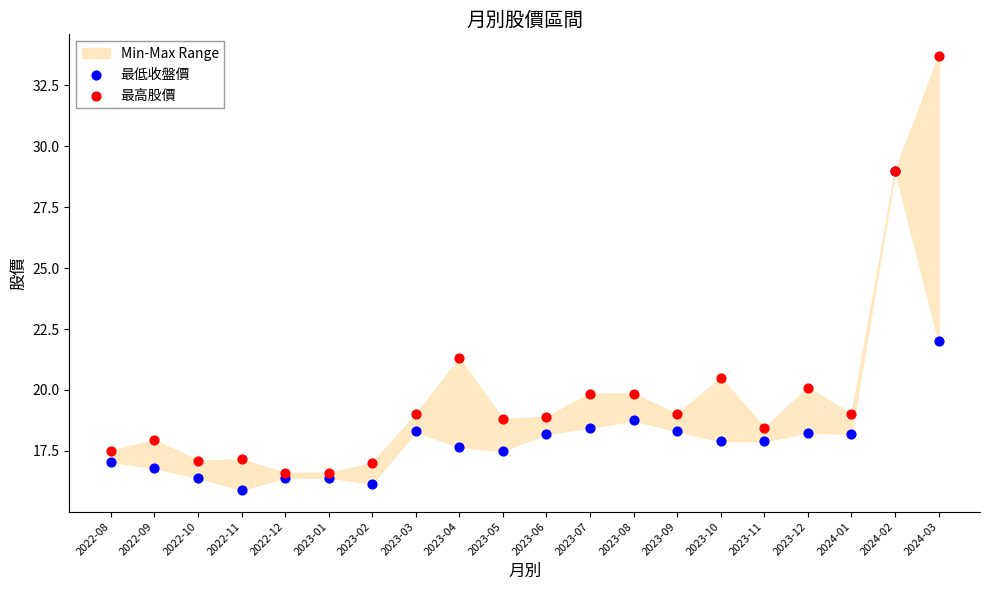

Which series contains the highest Y value?

最高股價